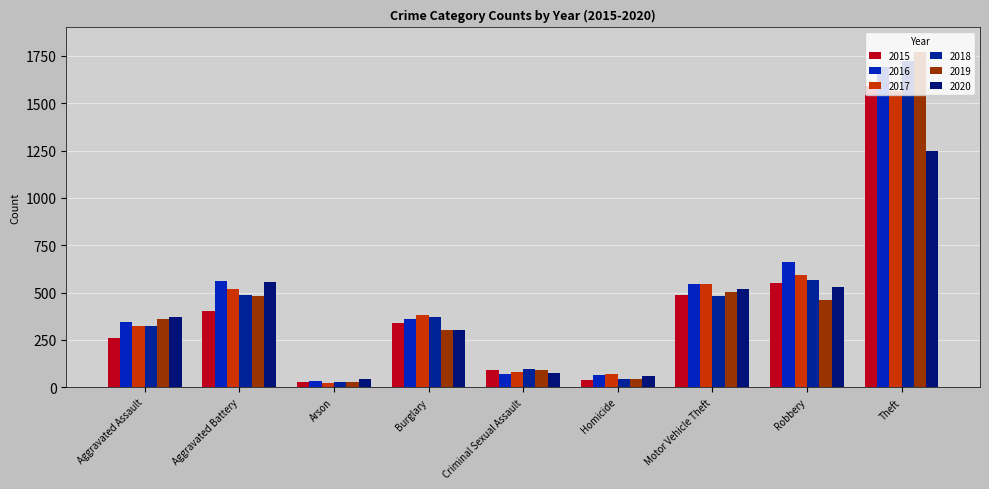

What is the difference between the maximum and second lowest values in the 2017 series?

1496